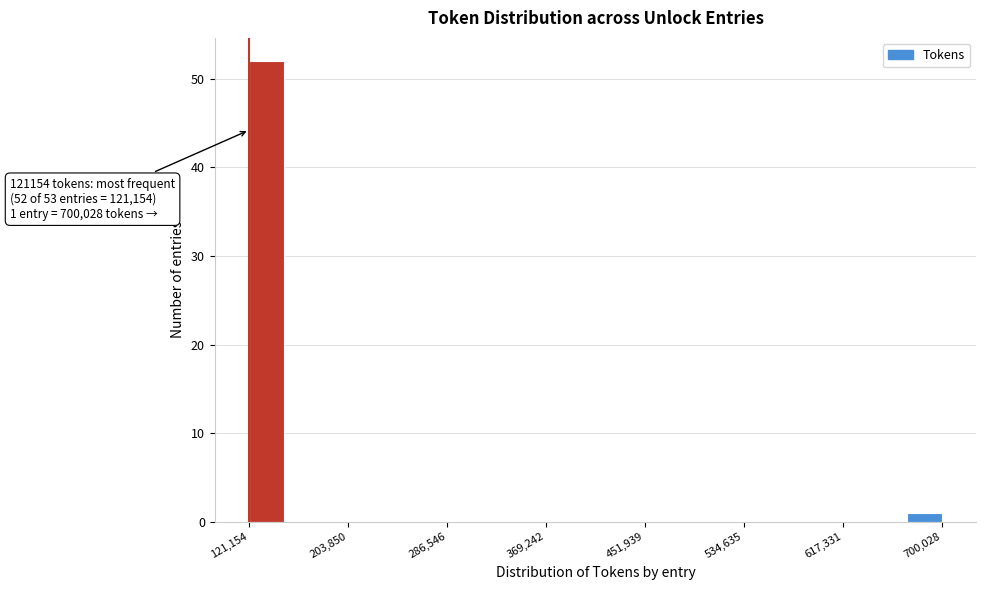

Read against the x-axis, roughly where is the centre of the tallest bar?

140000